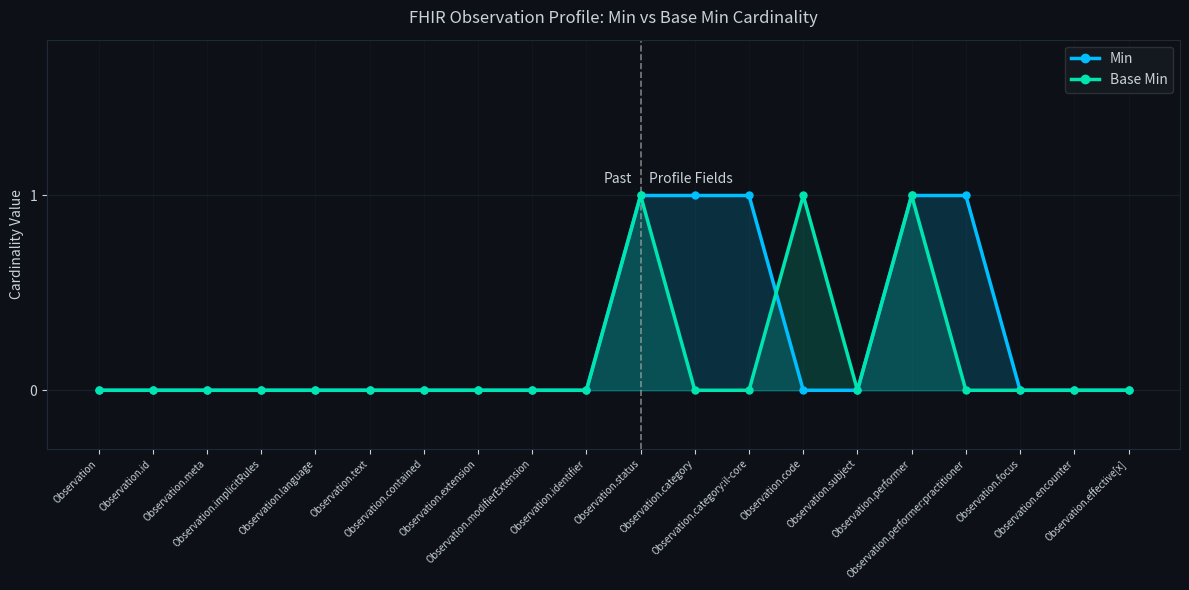

Count the Base Min values in the range 0 to 1.

20